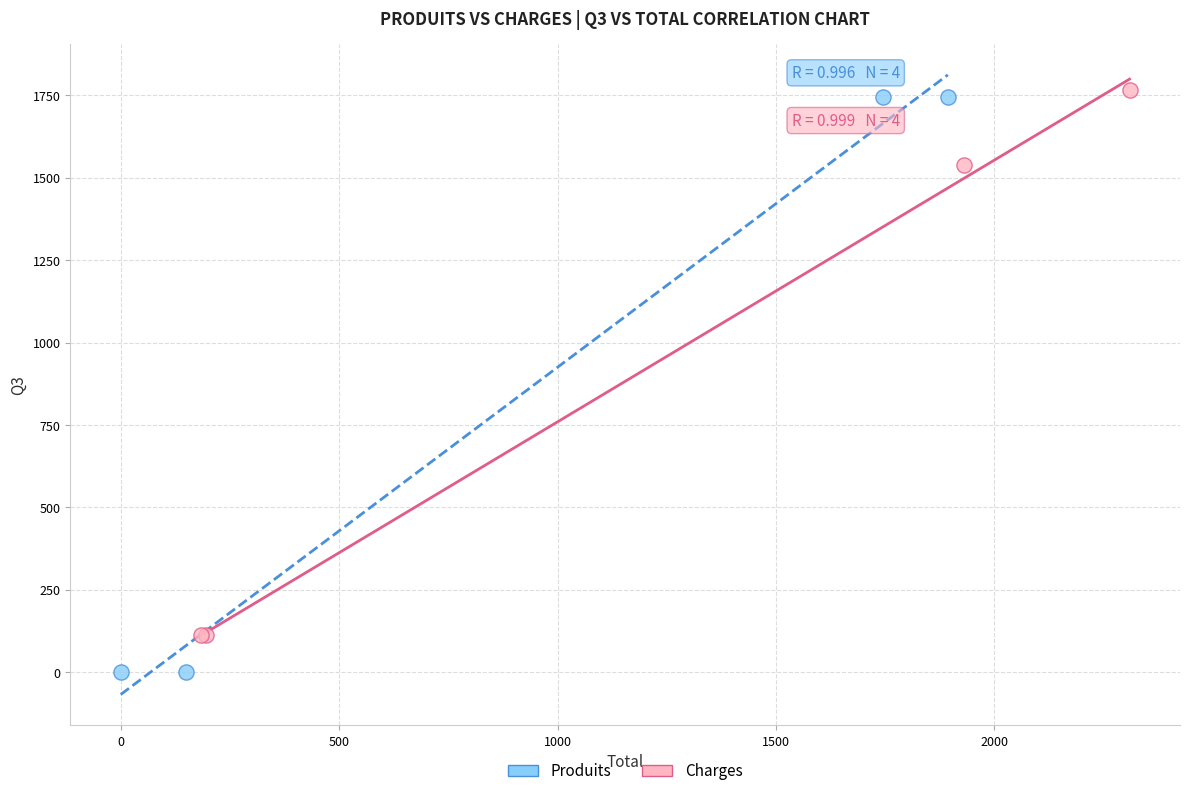

Which series contains the lowest Y value?

Produits